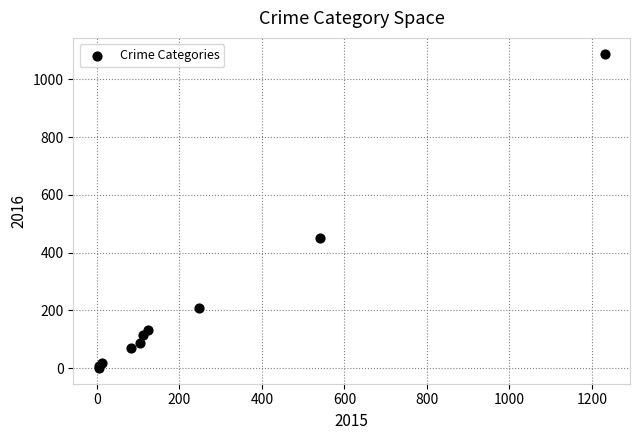

What Y value in the scatter plot is closest to 545?

450